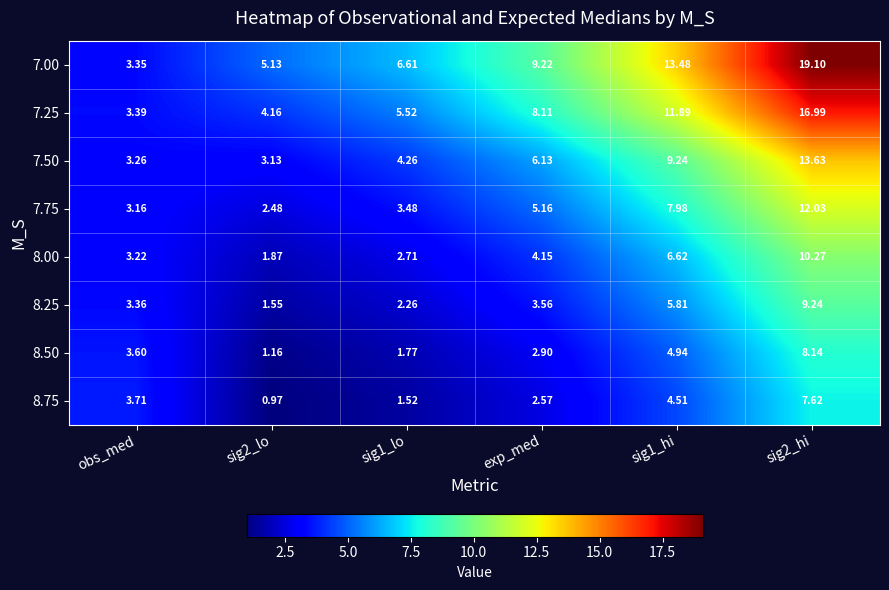

At which label is 8.75 closest to 4?

obs_med